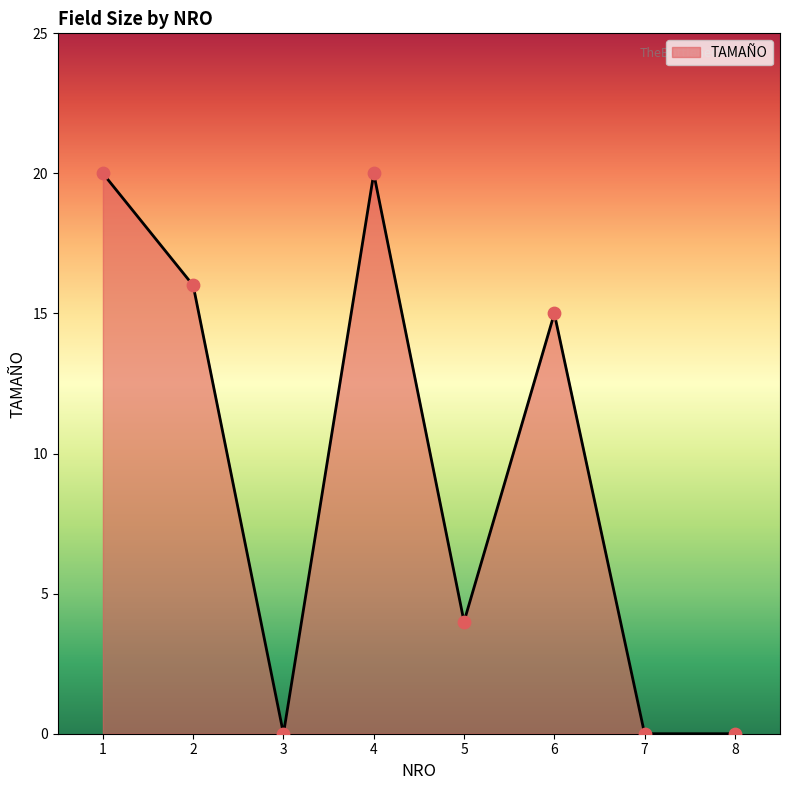

Between 1 and 3, which is larger?

1